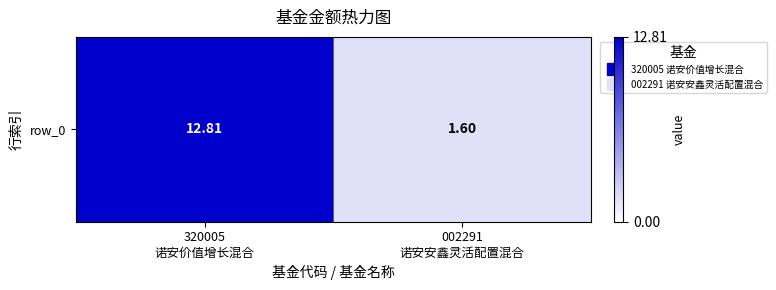

The value at 002291
诺安安鑫灵活配置混合 is 2.9. True or false?

False